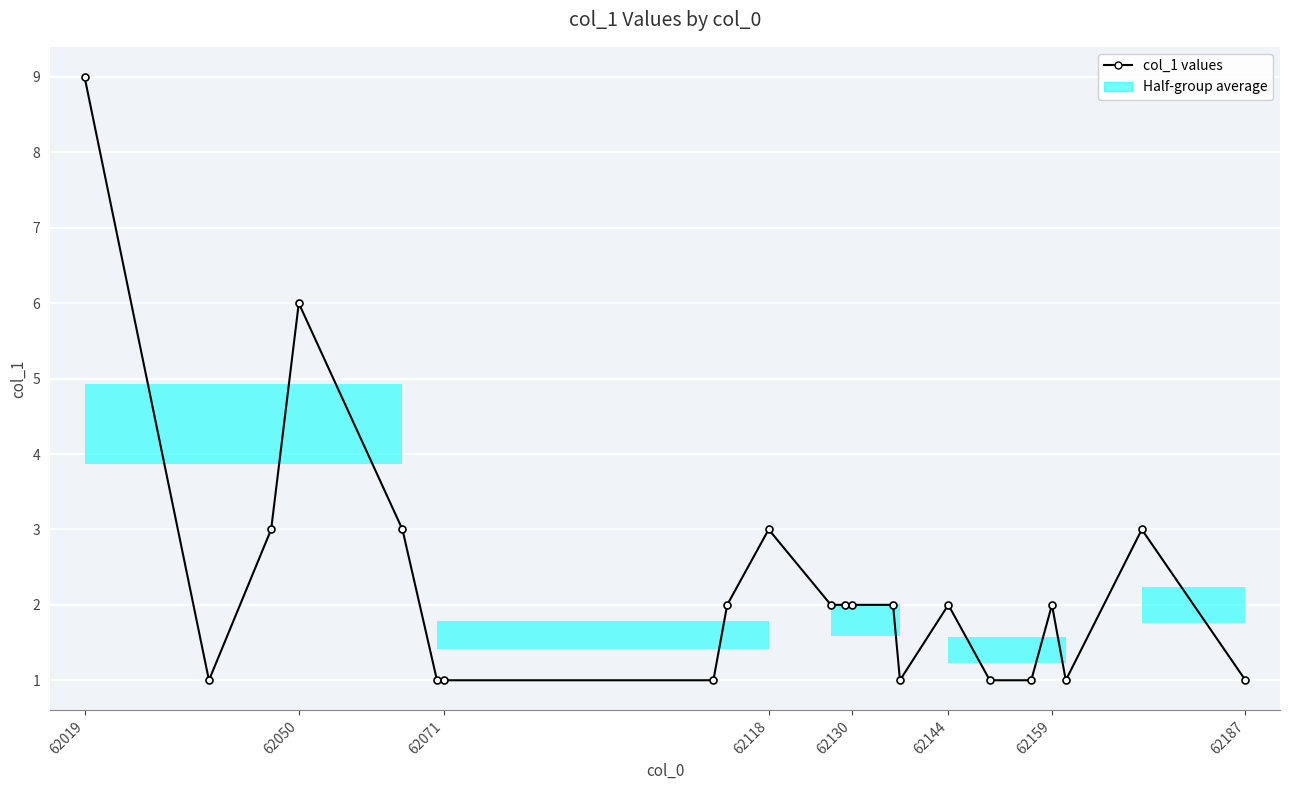

What is the difference between the maximum and minimum values?

8